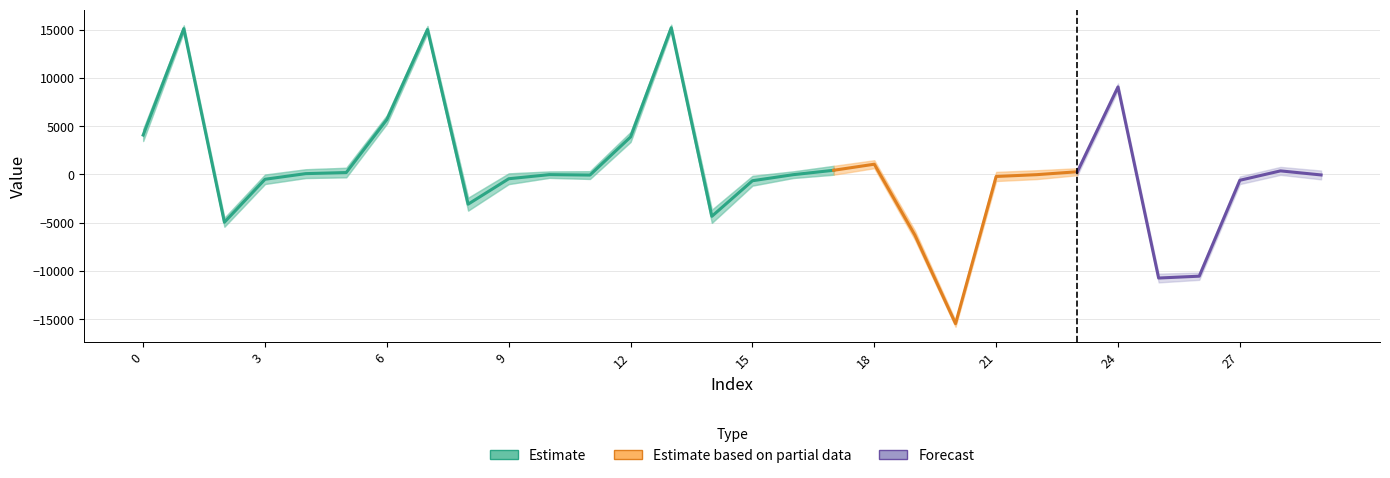

Reading right to left, transcribe all the data shown in this chart.

media: -59.1	362.2	-611.5	-10544.5	-10736.0	9053.6	272.9	-29.8	-216.0	-15460.1	-6297.4	1053.3	424.4	-33.2	-658.5	-4344.1	15184.7	3876.2	-71.7	-26.8	-452.3	-3085.9	15002.5	5682.6	189.3	76.3	-506.3	-4958.4	15093.9	4072.9
desvio_padrao: 457.6	413.1	394.5	381.2	454.6	366.8	362.4	459.3	474.2	326.1	478.7	413.2	460.5	344.6	507.2	681.5	317.8	517.5	403.2	331.8	556.7	669.6	366.8	442.9	496.3	454.9	490.9	465.6	342.4	618.2
max: 756.0	1623.0	433.0	-9496.0	-9444.0	9952.0	1064.0	1371.0	719.0	-14408.0	-5336.0	2040.0	1870.0	1106.0	388.0	-2736.0	15980.0	5284.0	1206.0	1059.0	696.0	-1476.0	15896.0	6992.0	1028.0	1292.0	525.0	-3748.0	16232.0	5428.0
min: -901.0	-424.0	-1404.0	-11736.0	-11904.0	8296.0	-671.0	-767.0	-1209.0	-16236.0	-7548.0	-20.0	-504.0	-704.0	-1770.0	-6020.0	14548.0	2564.0	-745.0	-647.0	-1569.0	-5068.0	14112.0	4892.0	-876.0	-916.0	-1720.0	-6808.0	14100.0	2384.0